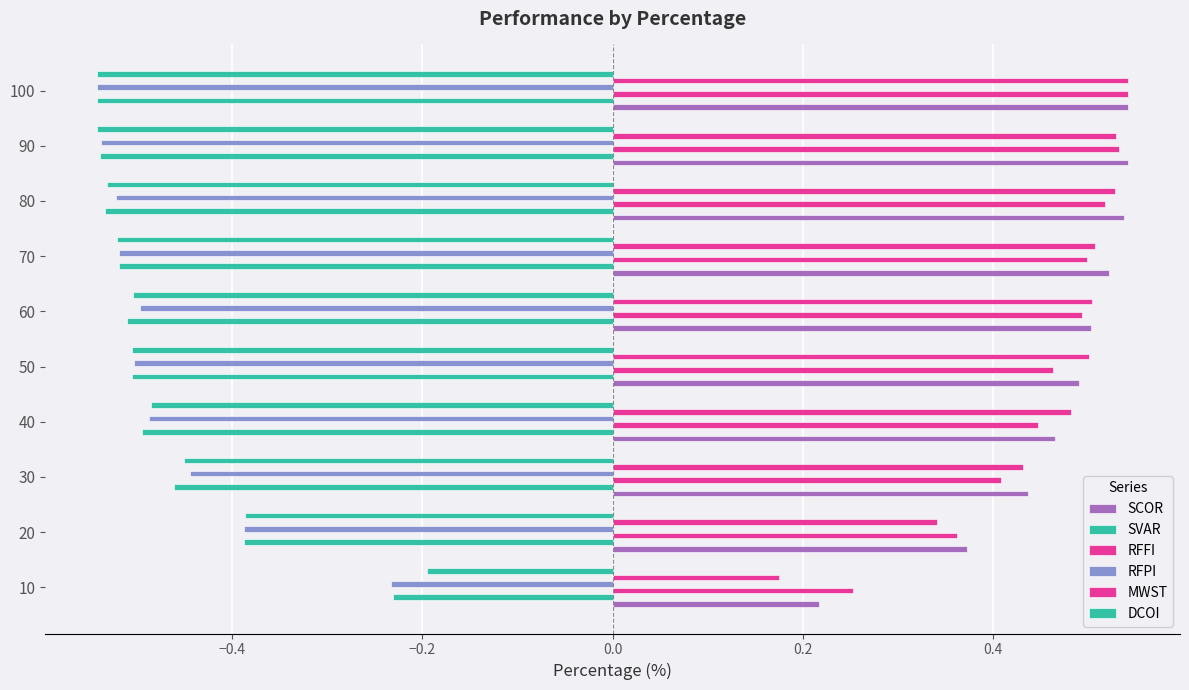

How many series are shown in this chart?

6